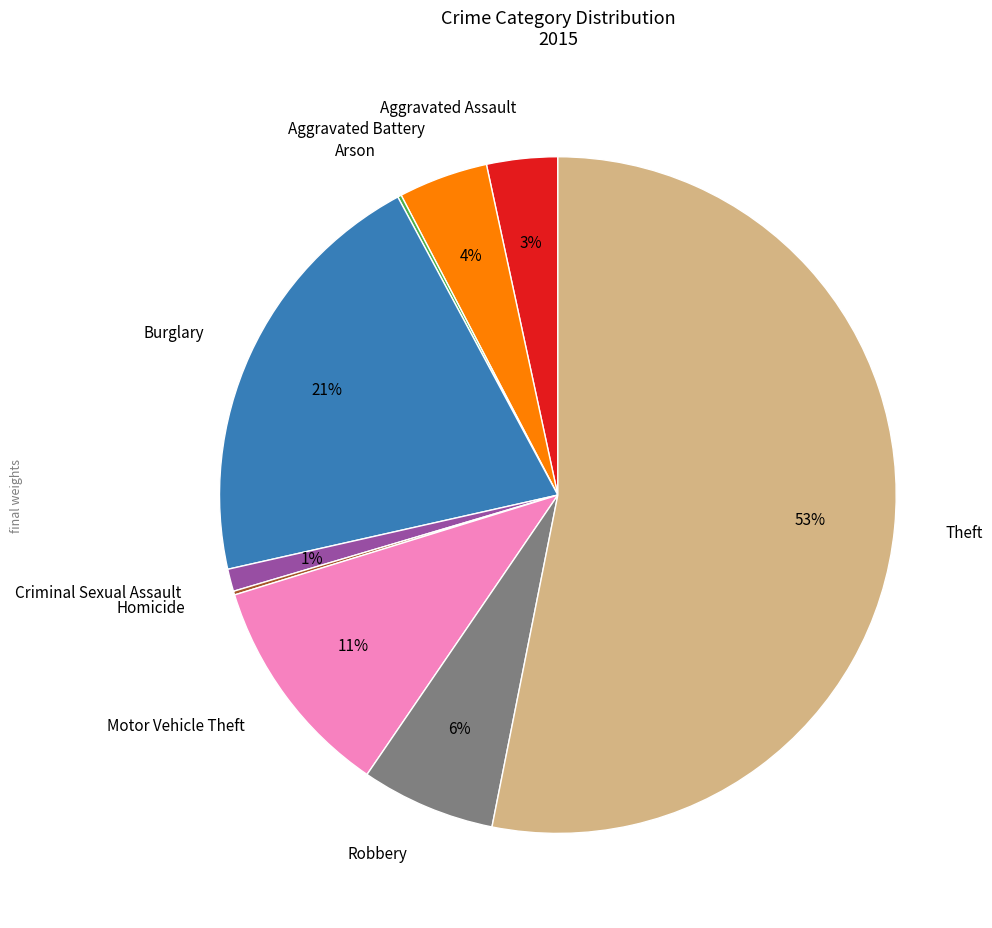

Is the sum of Aggravated Assault and Robbery greater than half?

No